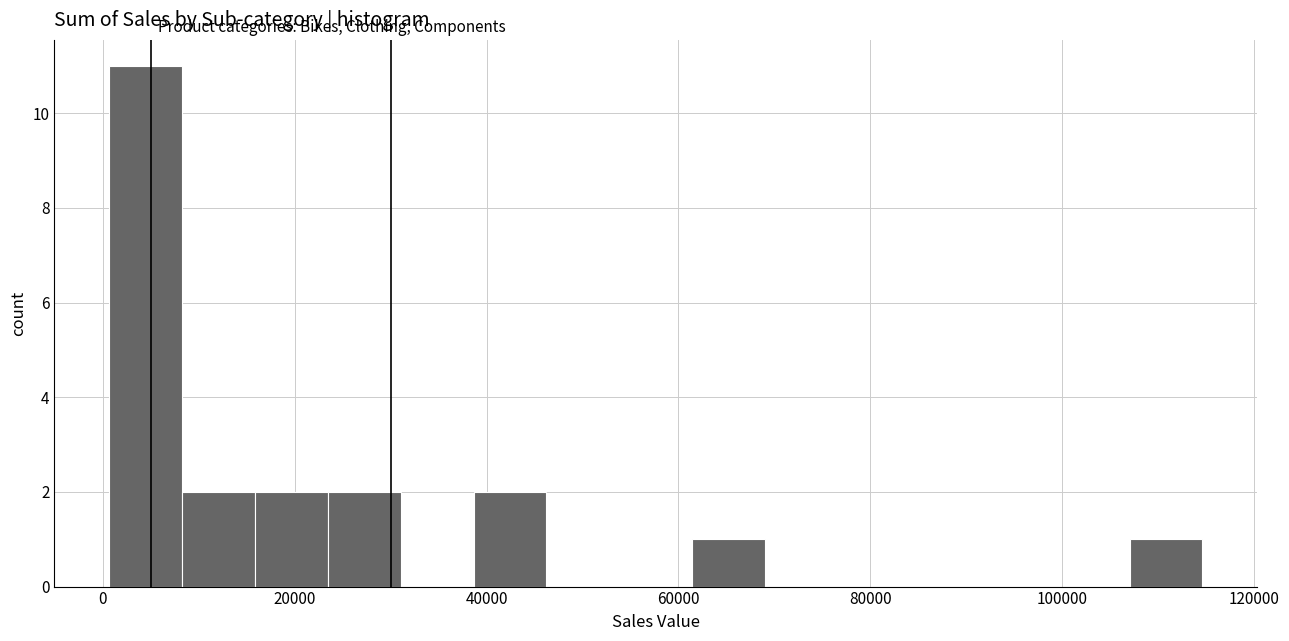

Around what value on the x-axis is the tallest bar? Give the approximate position of its centre, as read against the axis.

4000